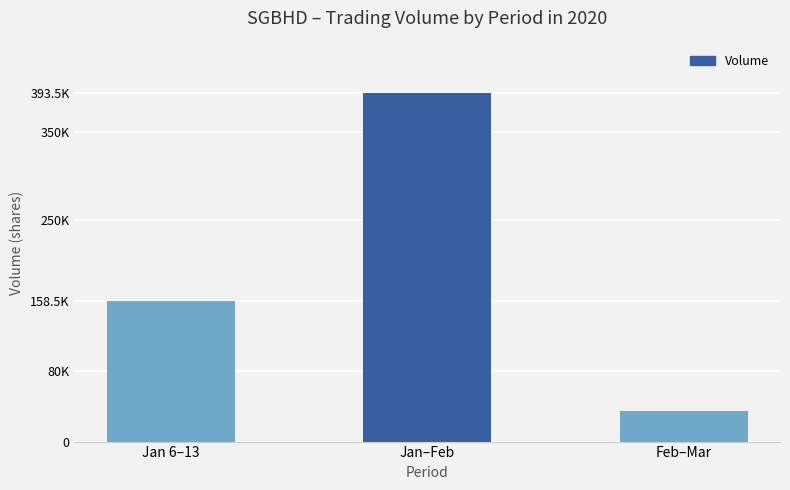

Which label corresponds to the smallest value in the chart?

Feb–Mar